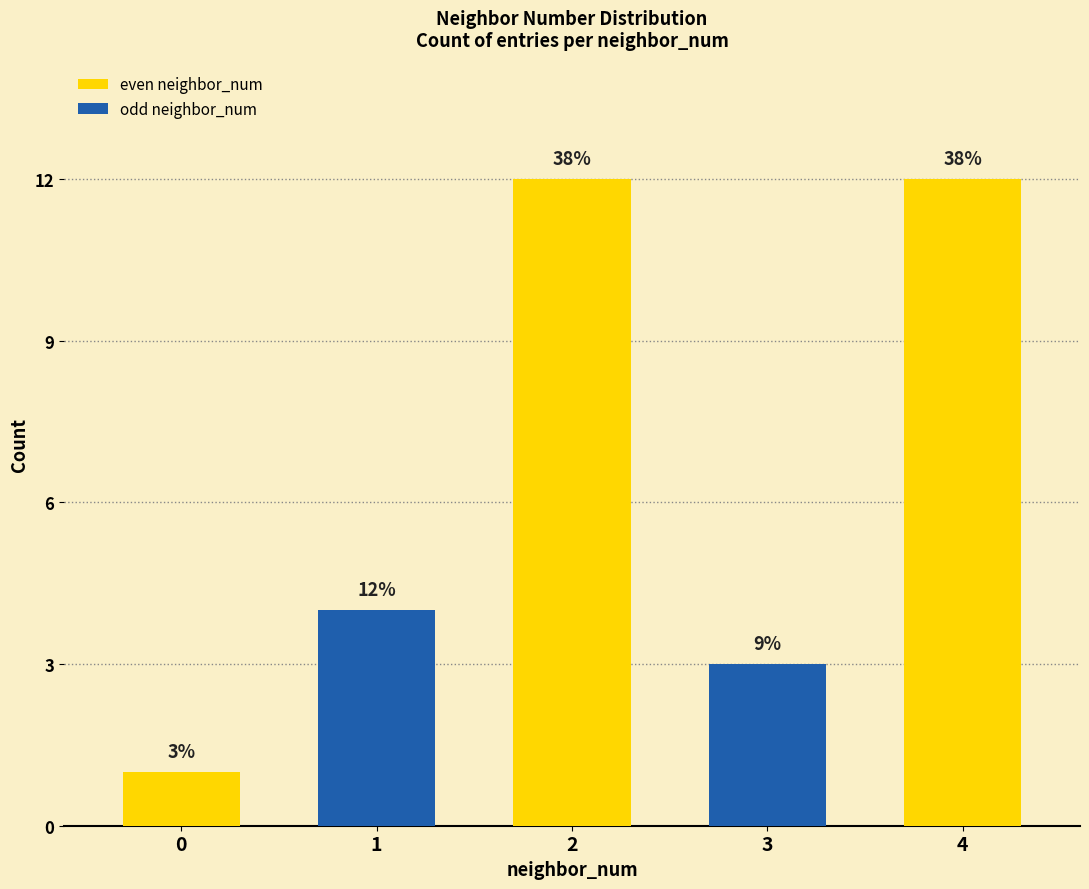

List the labels in order of value, smallest first.

0, 3, 1, 2, 4